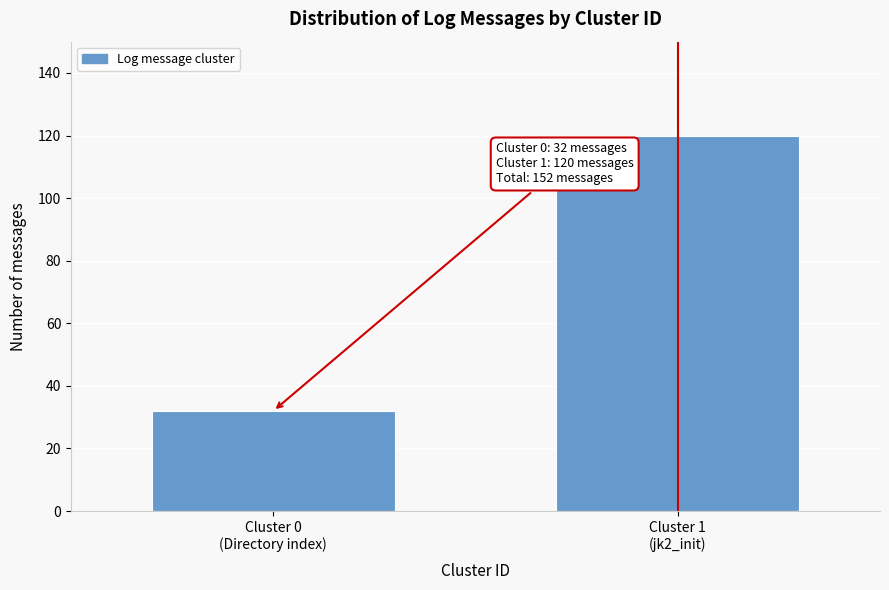

Reading right to left, list all the values displayed in this chart.

120	32